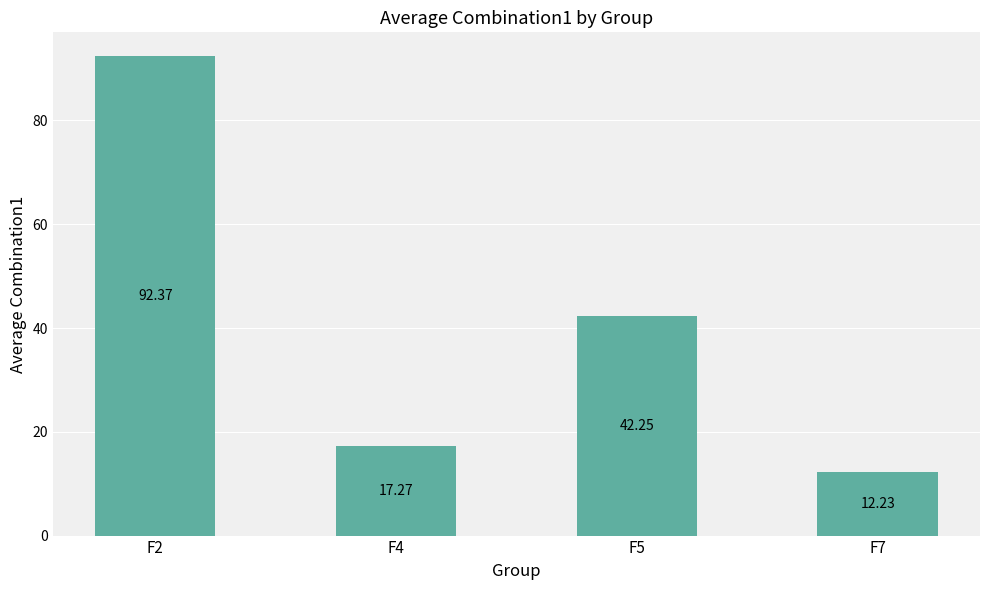

What is the difference between the values at F2 and F7?

80.1